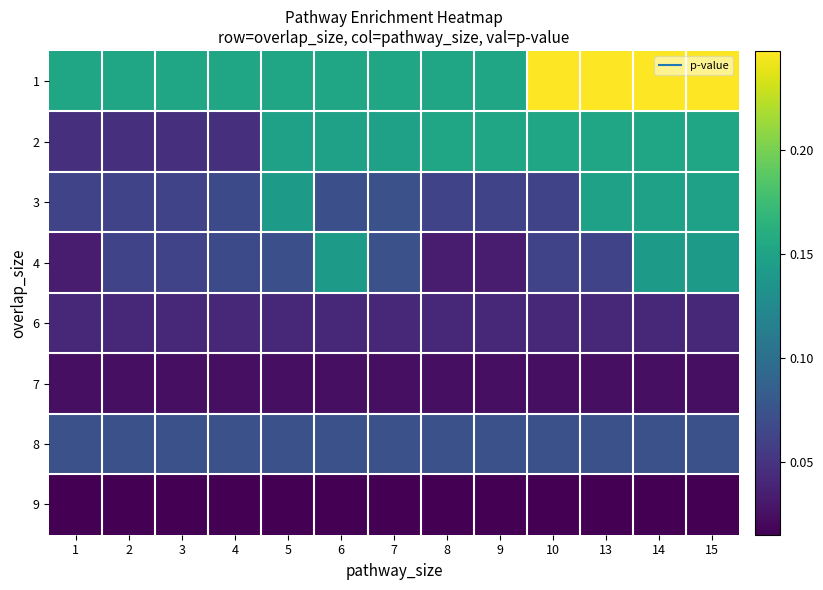

List the series in order of their peak value, lowest first.

9, 7, 6, 8, 4, 3, 2, 1